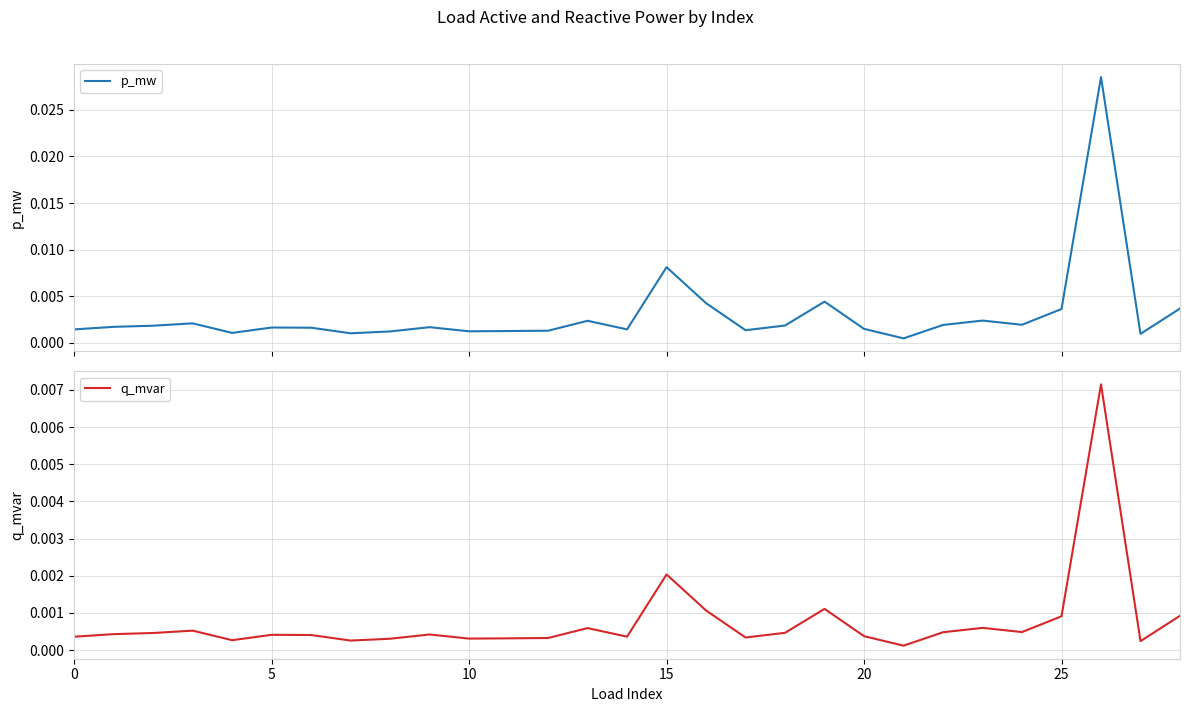

Which series has the largest range (max minus min)?

p_mw